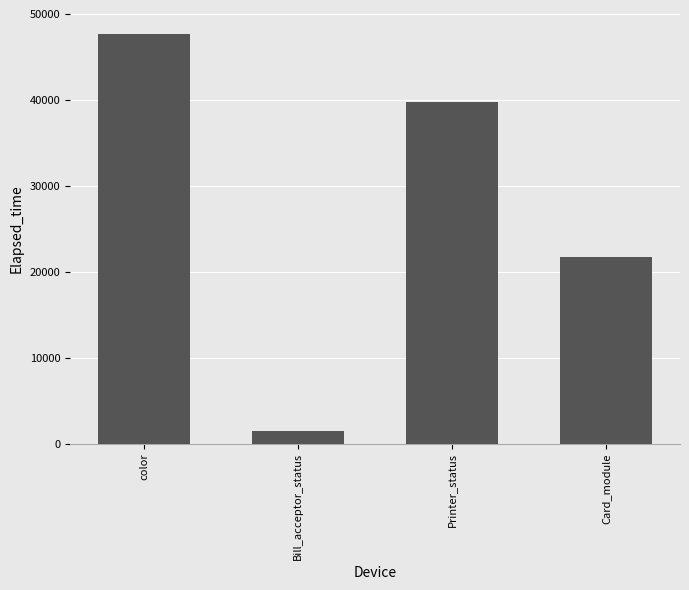

How many categories are shown in the chart?

4